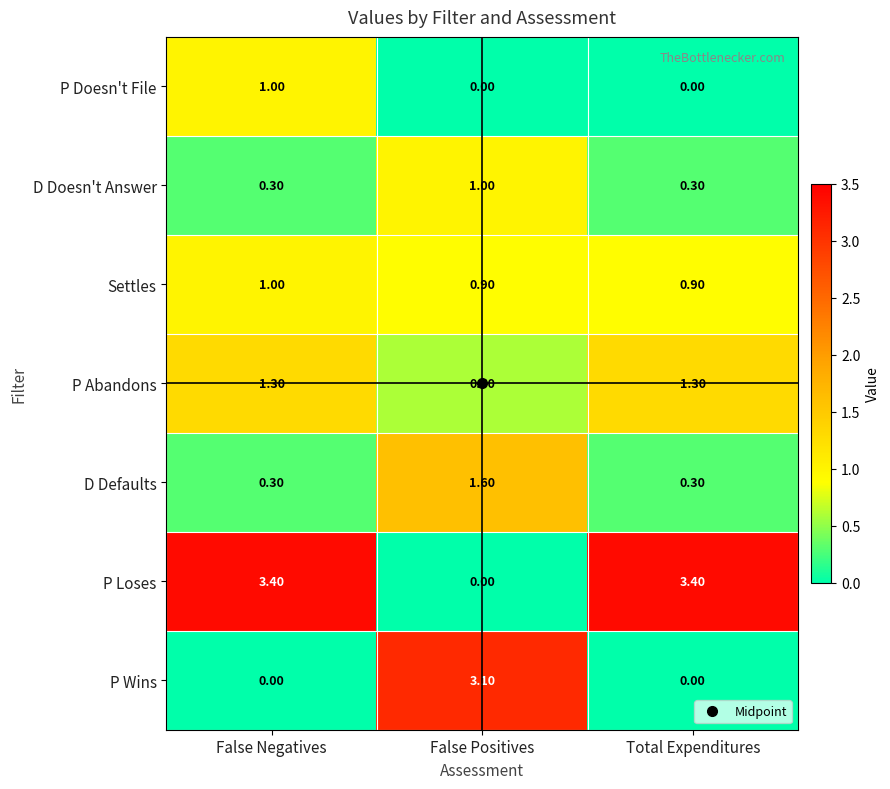

What is the total value across all series at Total Expenditures?

6.2